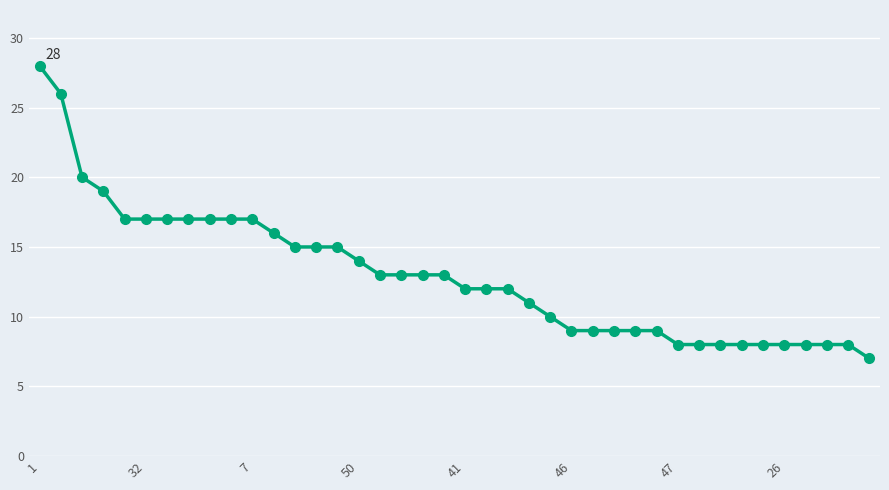

What is the greatest value displayed?

28